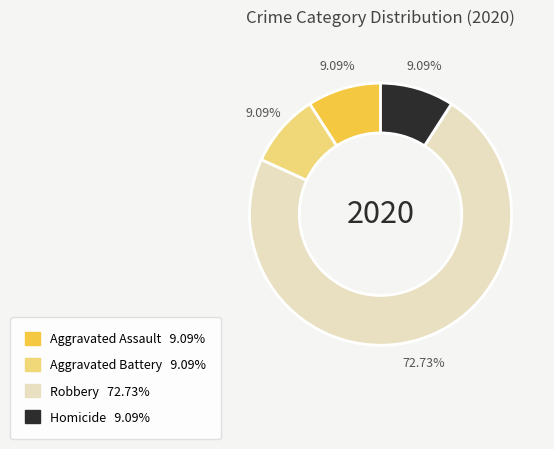

Is there any slice that represents more than half of the pie?

Yes